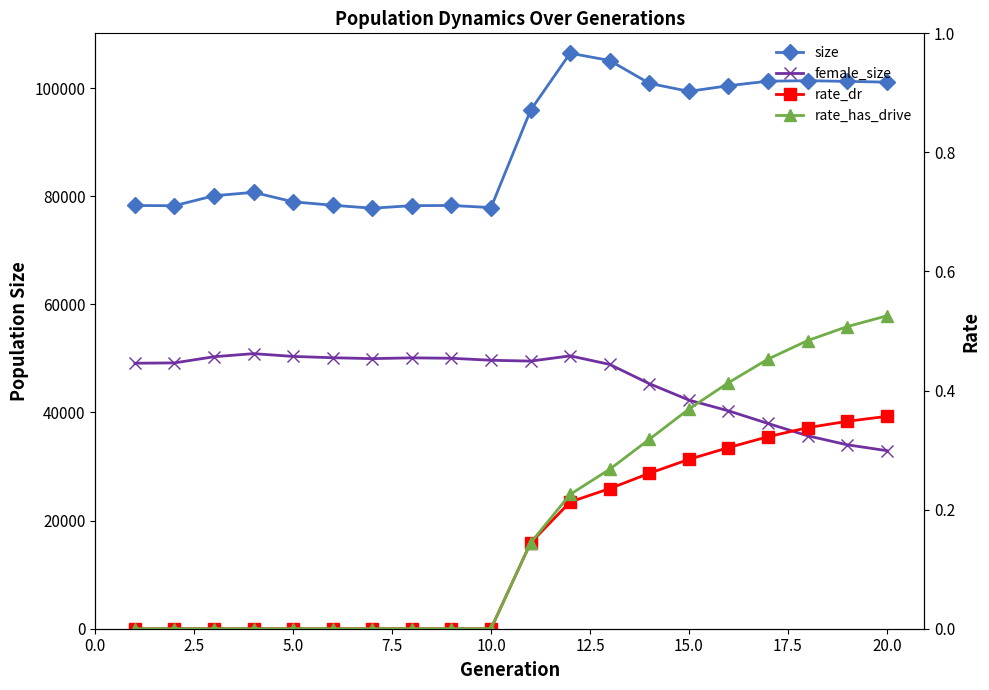

Count the rate_has_drive values in the range 0 to 1.

20